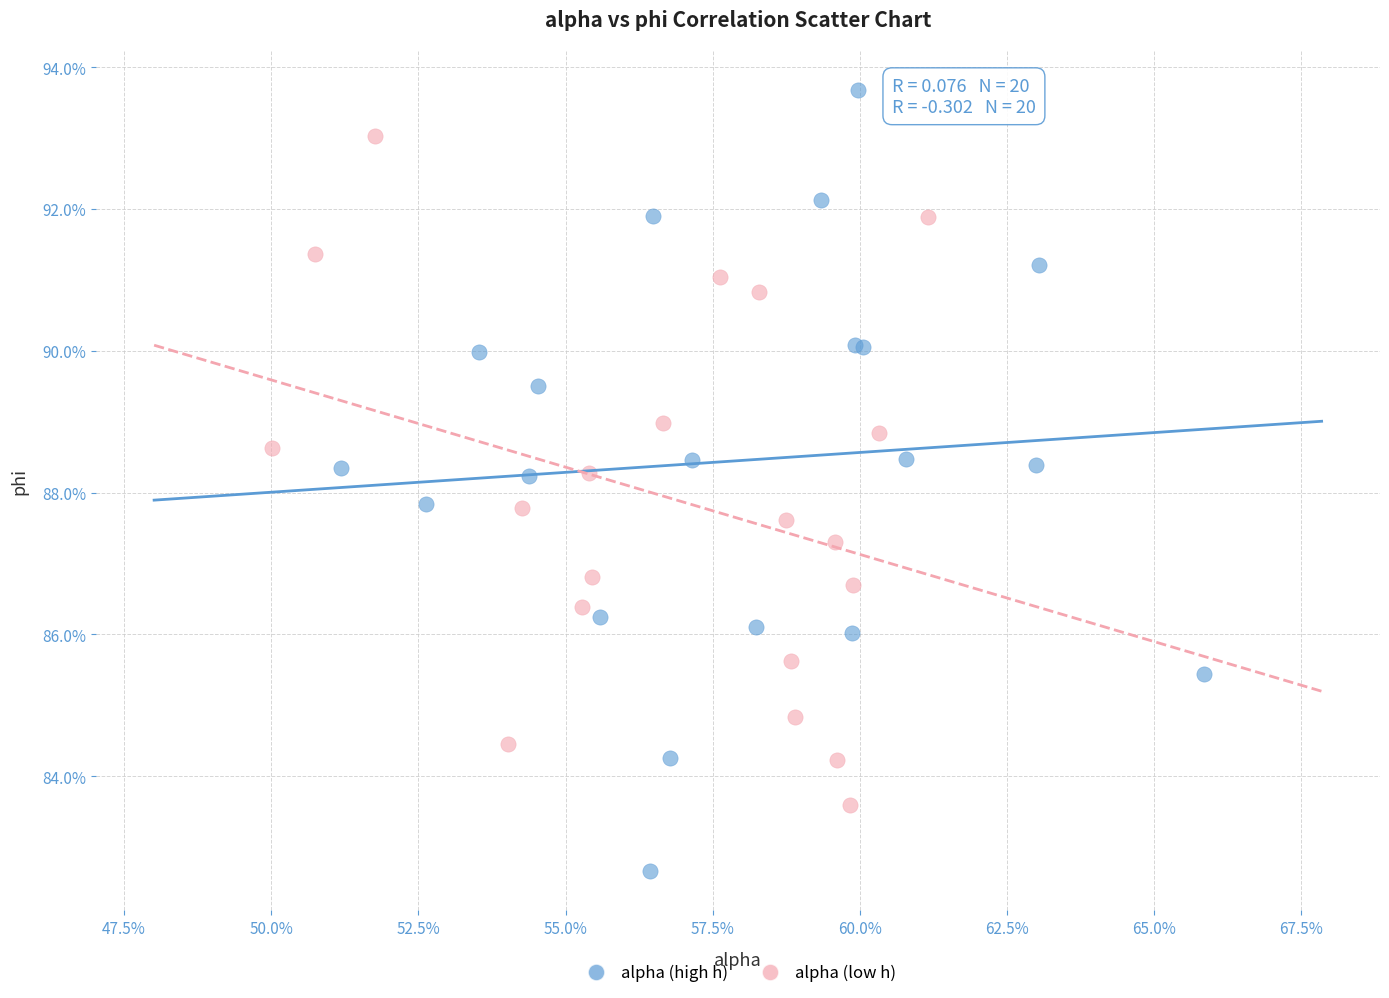

Which series contains the lowest Y value?

alpha (high h)